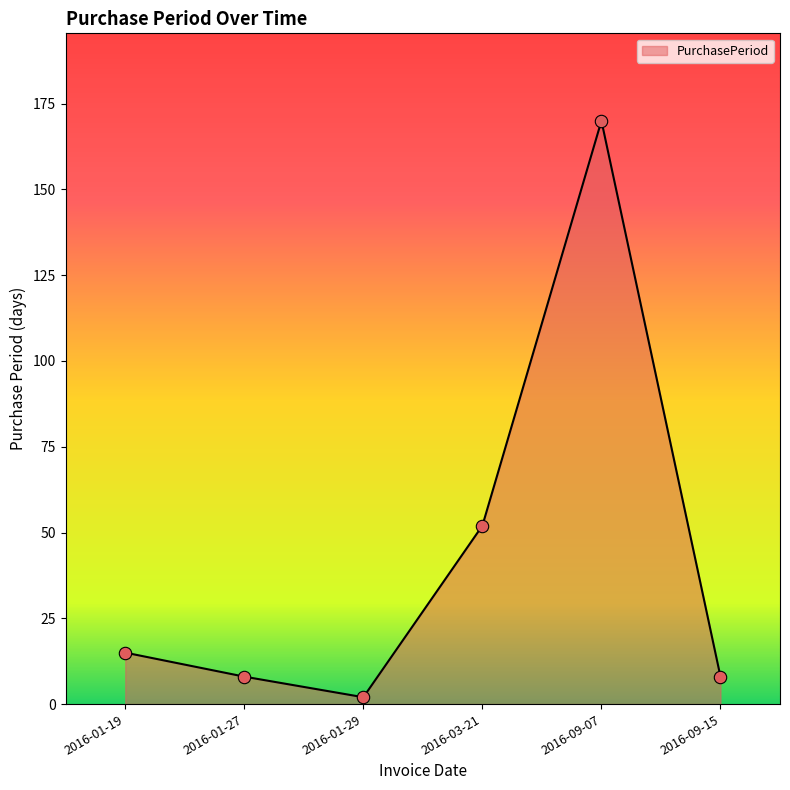

Between 2016-09-07 and 2016-01-29, which is larger?

2016-09-07